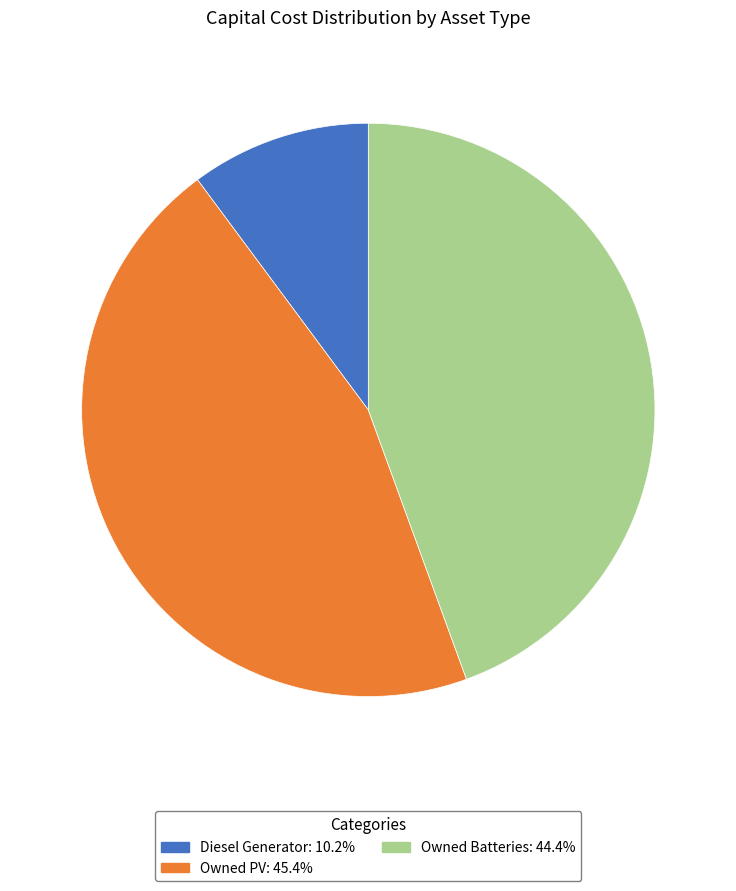

Rank the categories by value from lowest to highest.

Diesel Generator, Owned Batteries, Owned PV